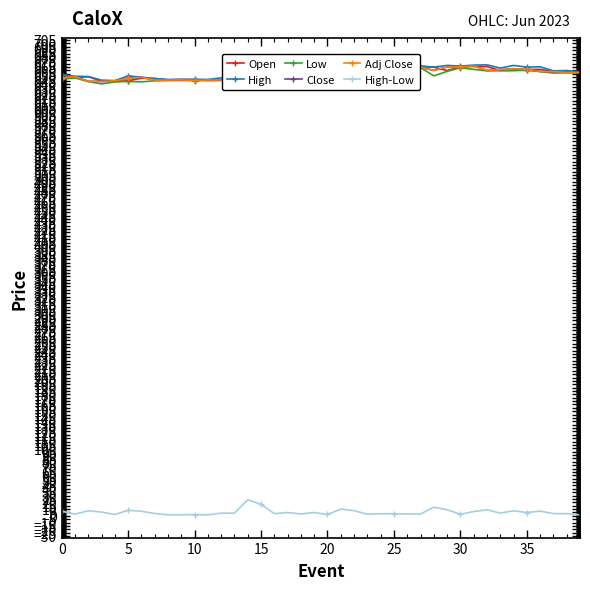

How many data points in High-Low are above 3?

27